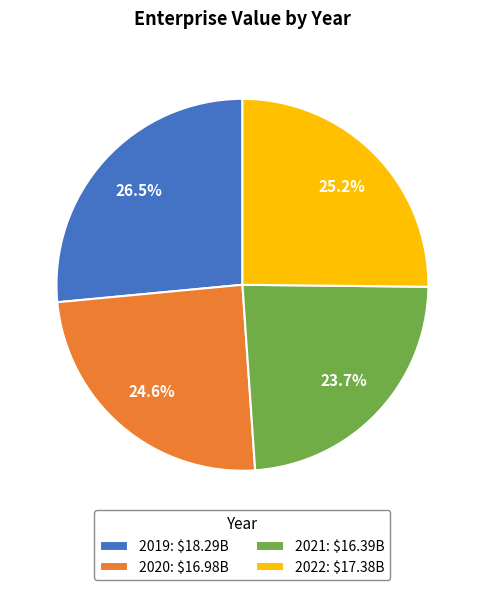

Is there any slice that represents more than half of the pie?

No